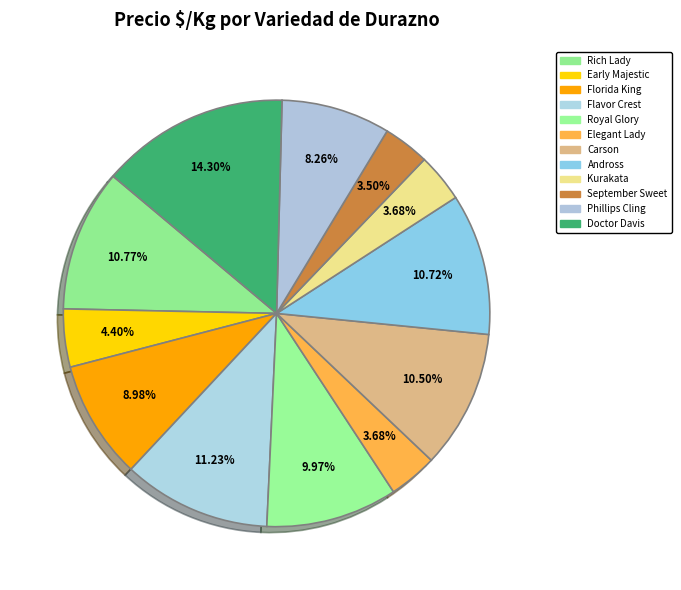

What portion of the pie excludes Kurakata?

96.3%